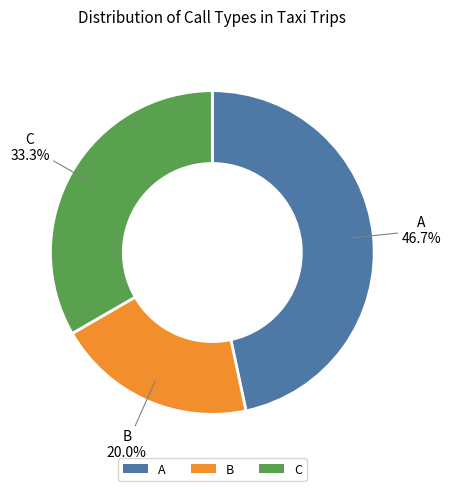

To the nearest percent, what is the average slice percentage?

33%